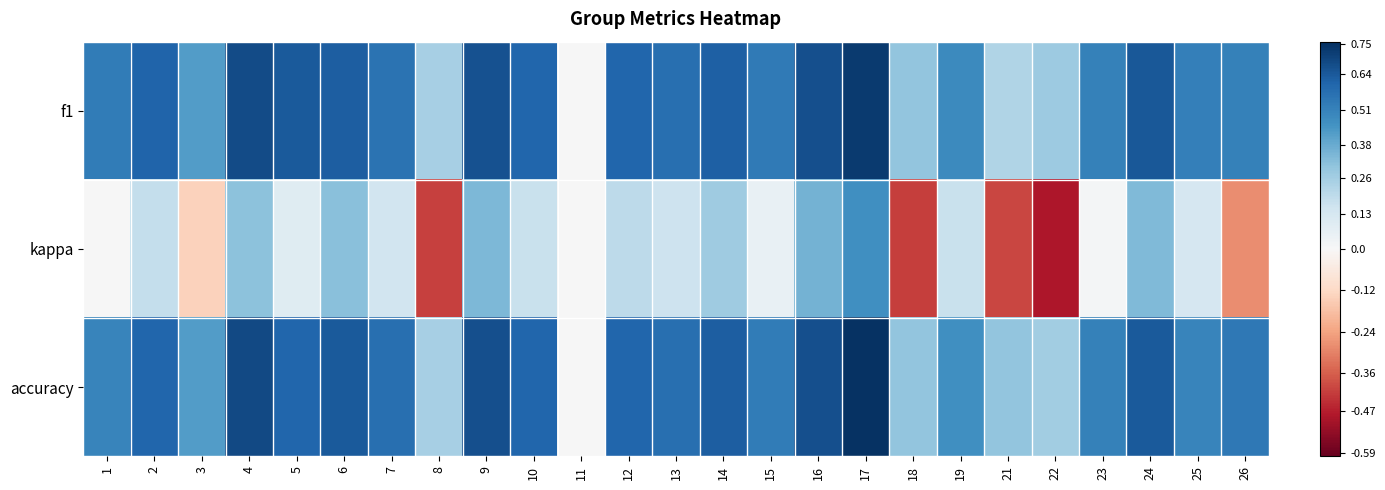

How many distinct data groups are displayed?

3